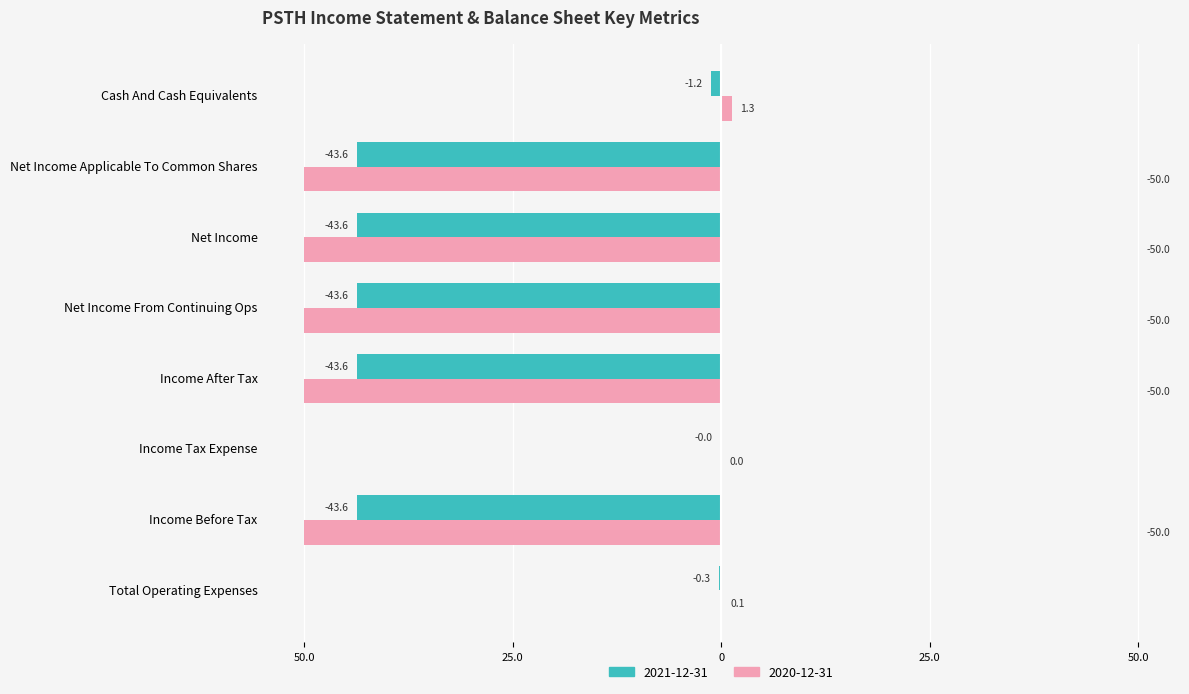

At which label does 2020-12-31 reach its minimum?

Income After Tax